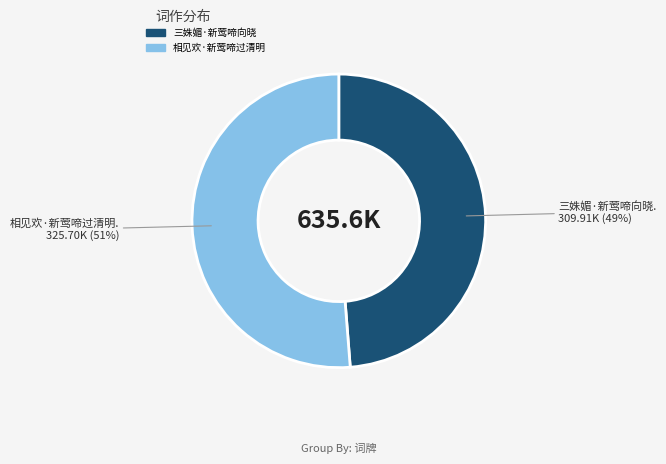

The 相见欢·新莺啼过清明 slice represents 44% of the pie. True or false?

False